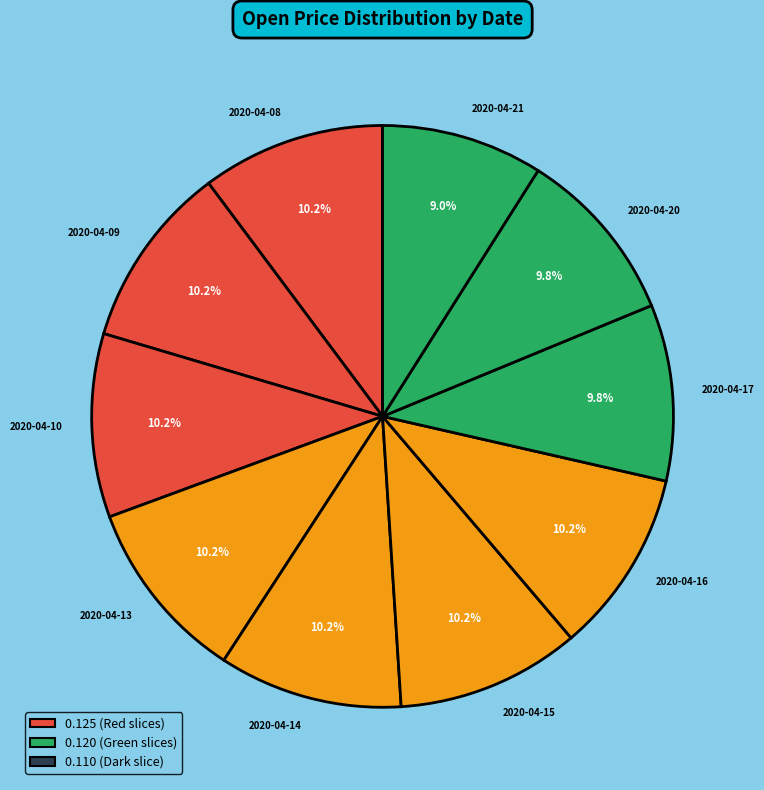

To the nearest percent, what portion does 2020-04-15 represent?

10%